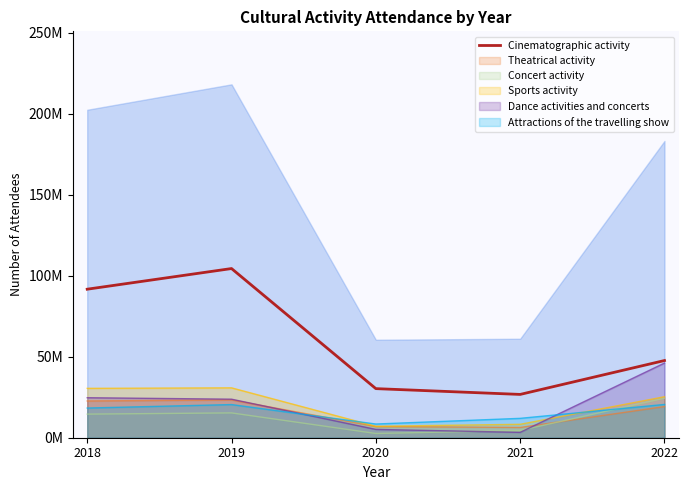

Does the chart display data point markers on the line(s)?

No